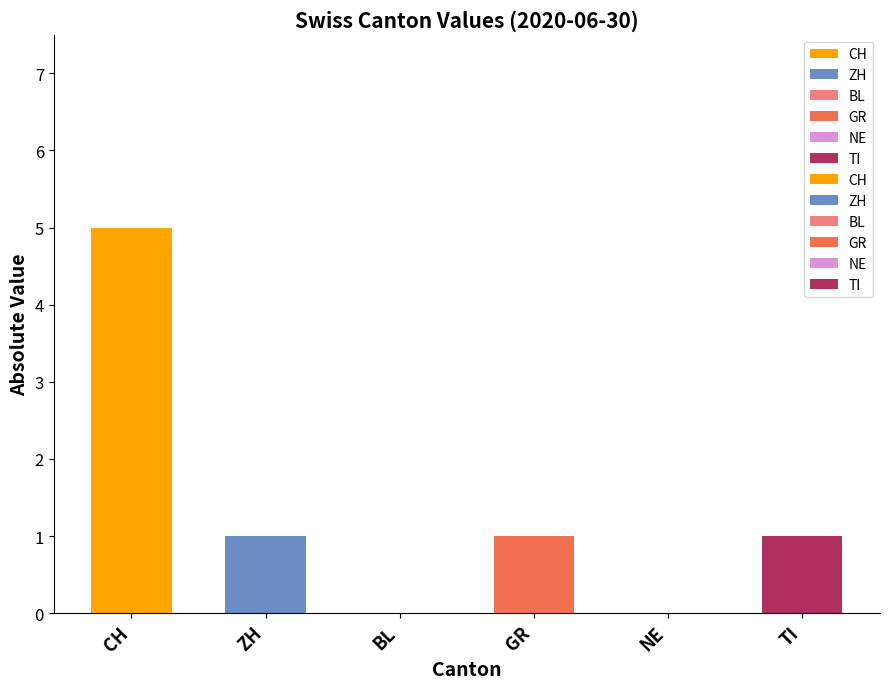

What position from the left is TI?

6